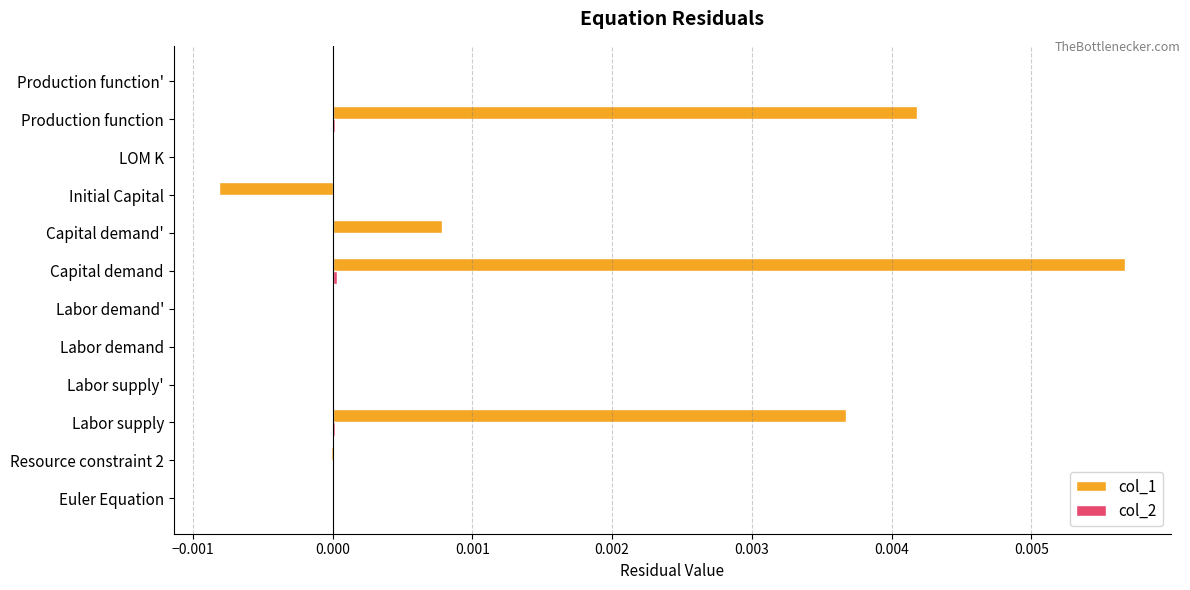

True or false: col_1 has a value of 0.0 at Capital demand.

True